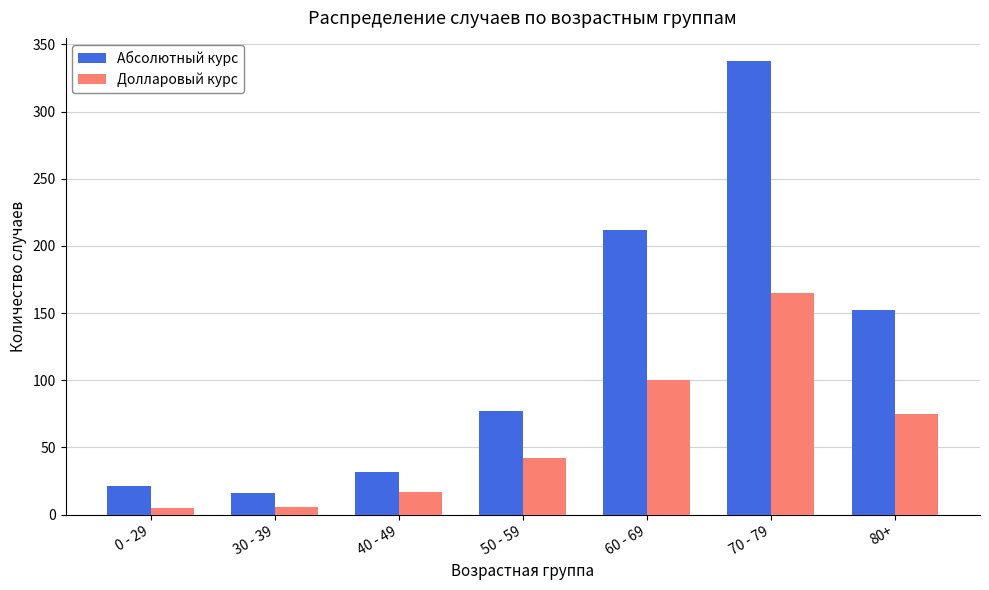

How many bars are there in each group?

2